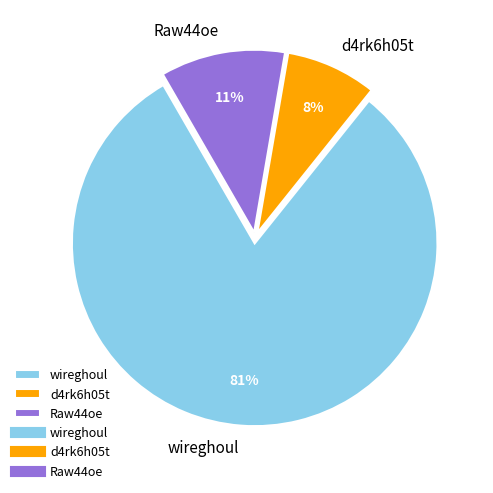

Is it true that Raw44oe is 11% of the pie?

True